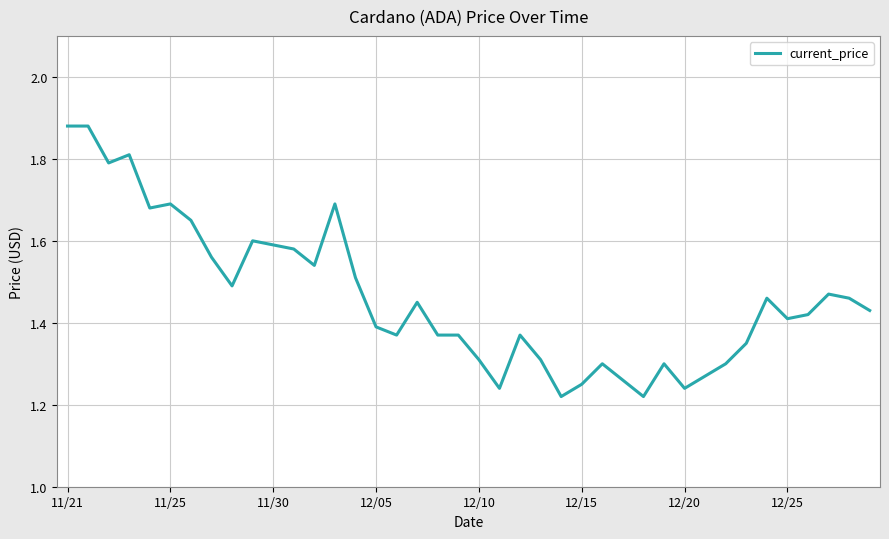

What is the difference between the maximum and minimum values?

0.7